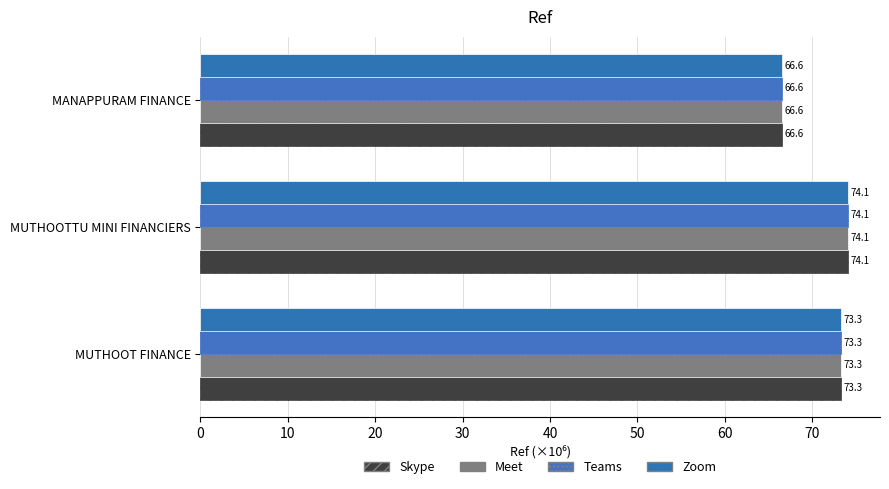

At how many categories does at least one series exceed 69?

2